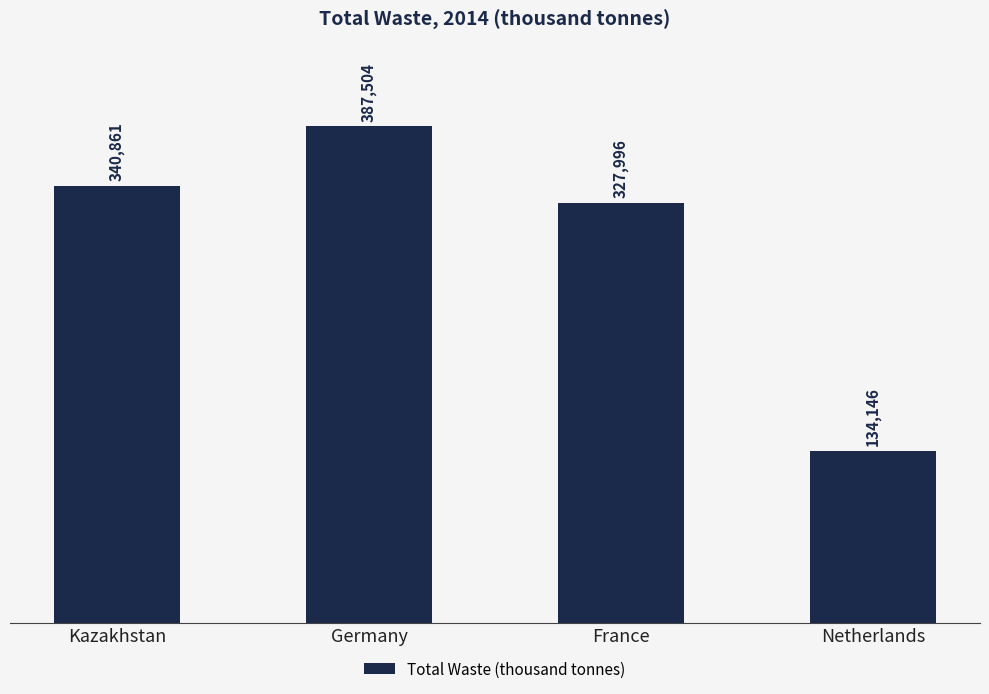

How many series are shown in this chart?

1